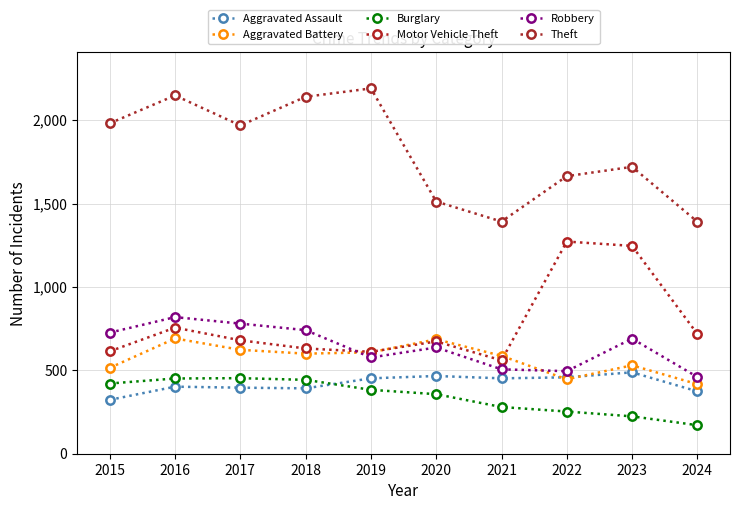

Does the chart display data point markers on the line(s)?

Yes